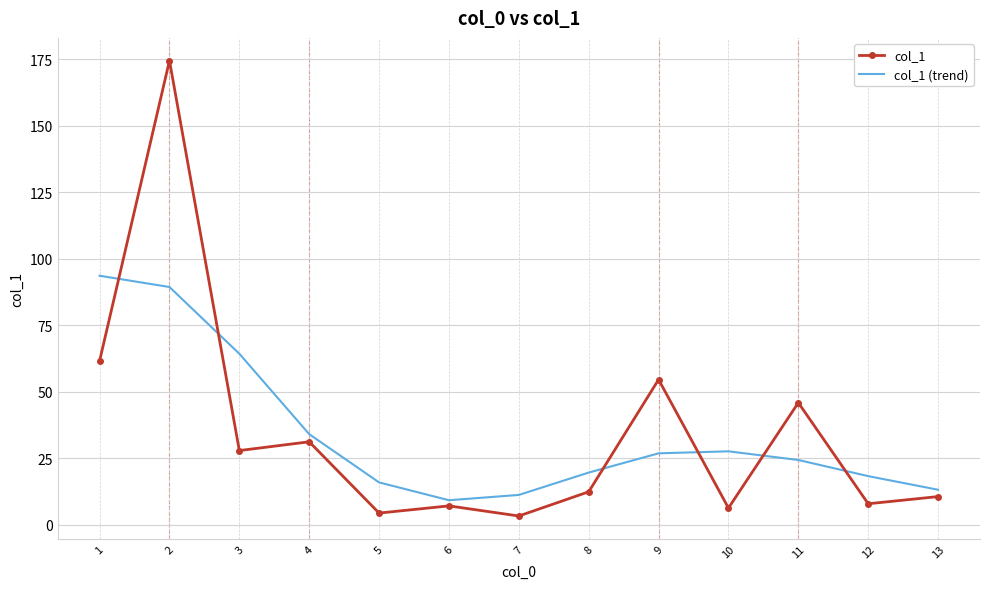

In col_1 (trend), how many points are lower than both neighbors (excluding endpoints)?

1